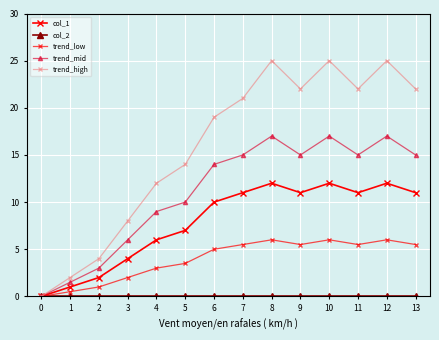

Count the number of data series in this chart.

5